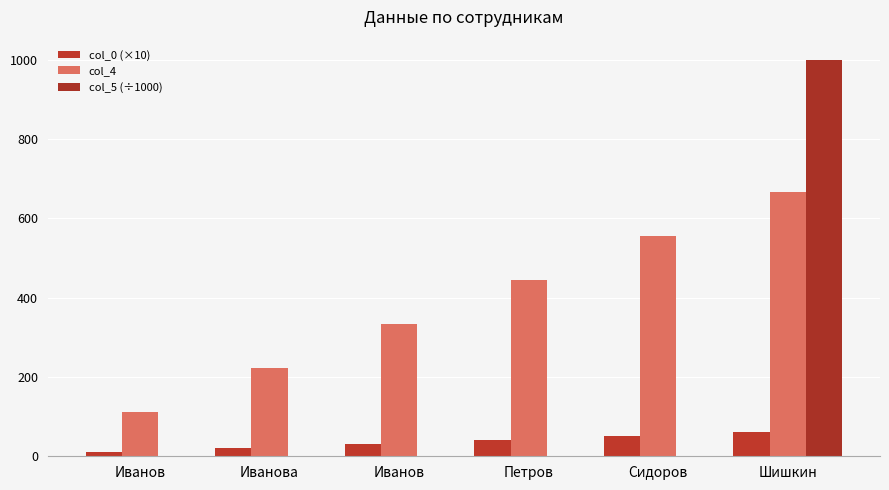

Are the bars horizontal?

No